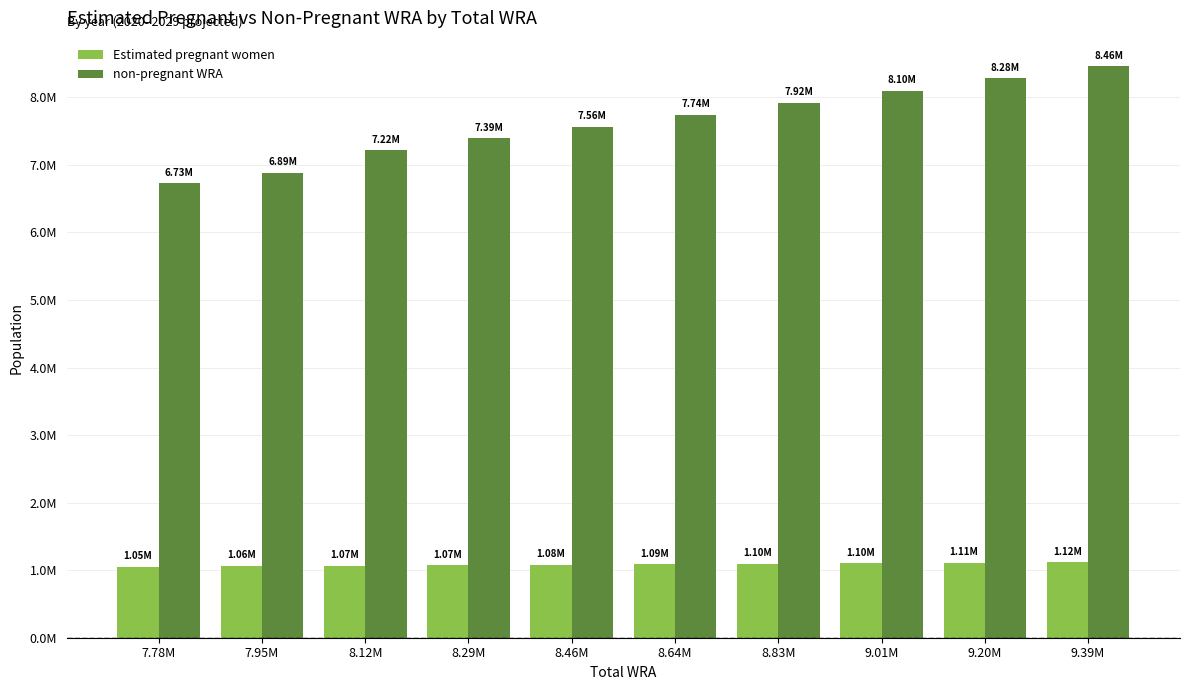

What are all the series names shown in the legend?

Estimated pregnant women, non-pregnant WRA